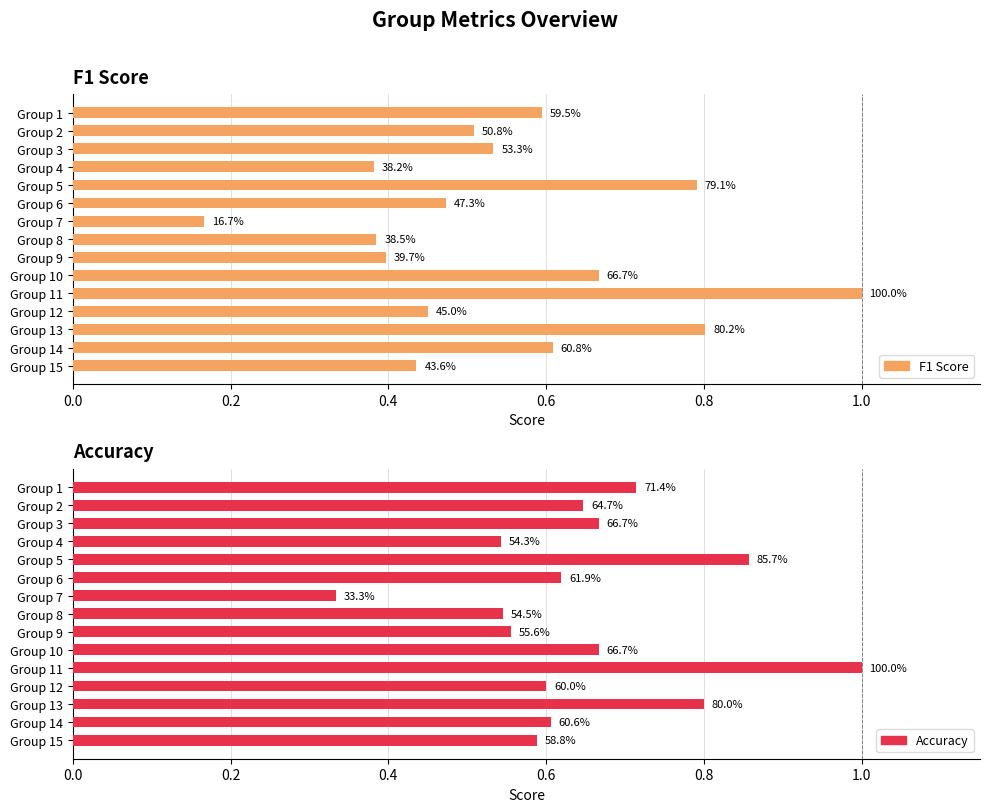

What is the value of the F1 Score bar at the 10th from the left?

0.7